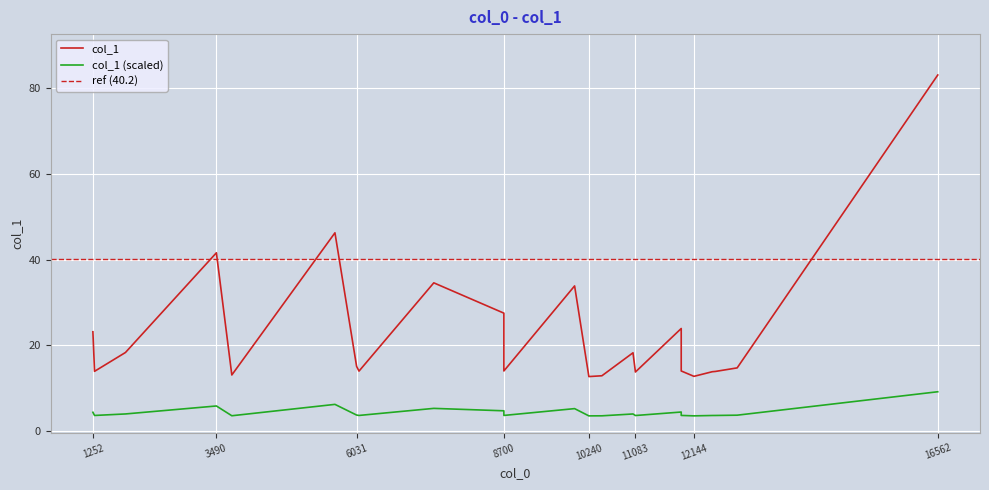

Which category has the lowest value across all series?

10240